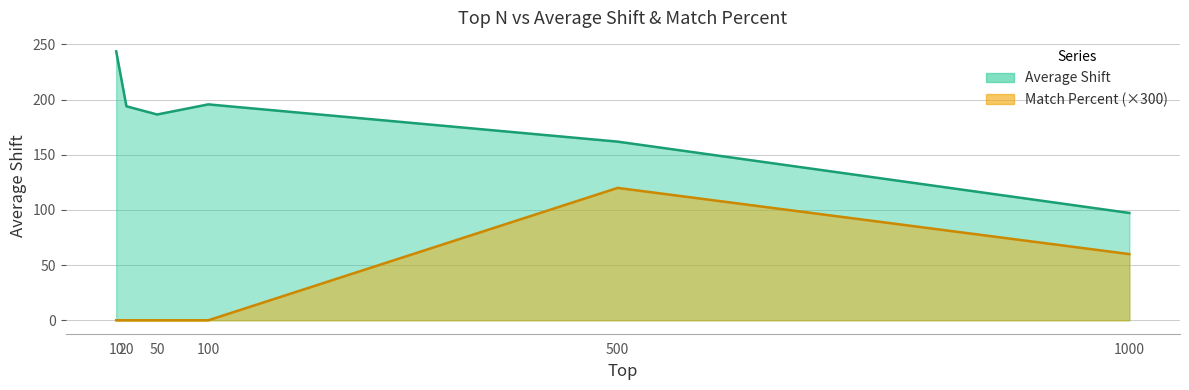

What is the difference between the maximum and second lowest values in the Match Percent series?

120.0